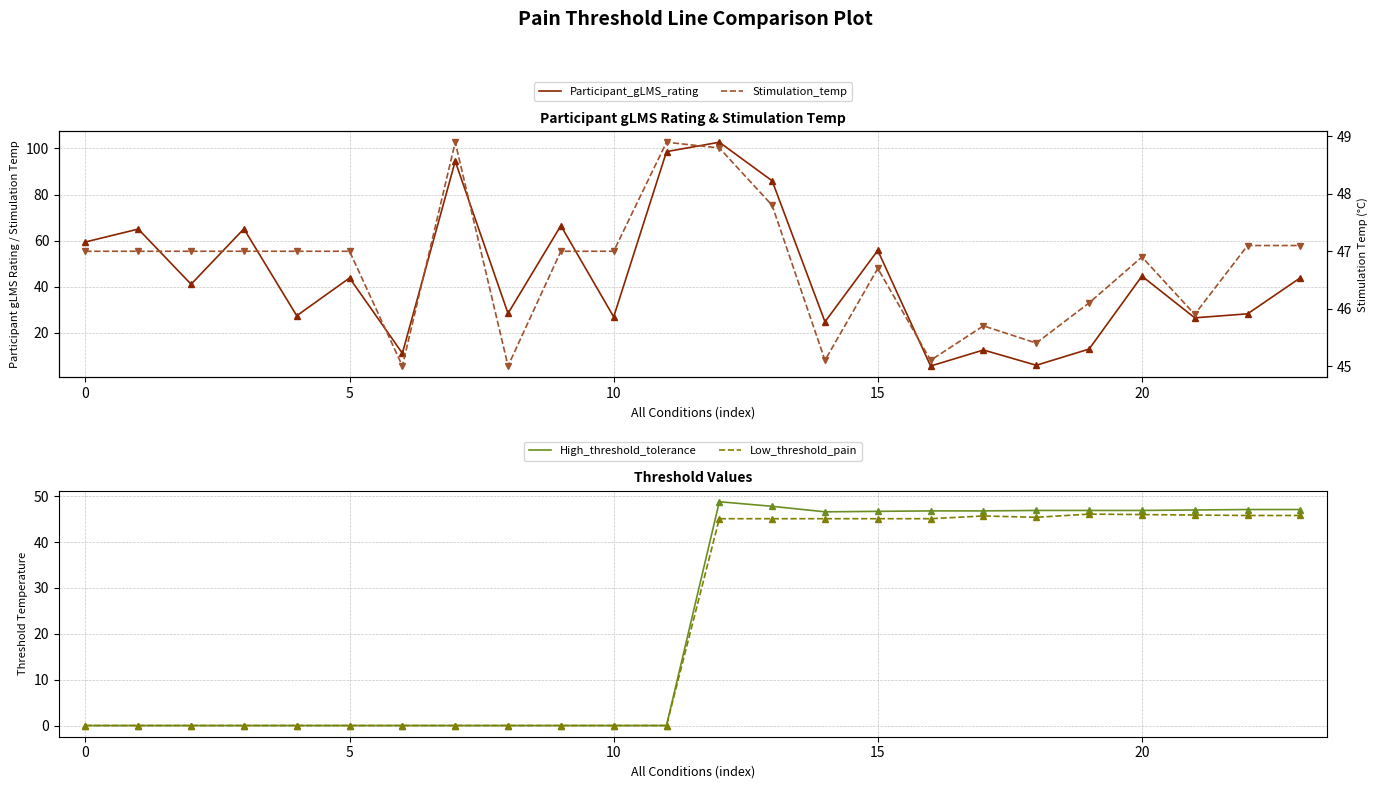

The value of Low_threshold_pain at 21 is 45.9. True or false?

True